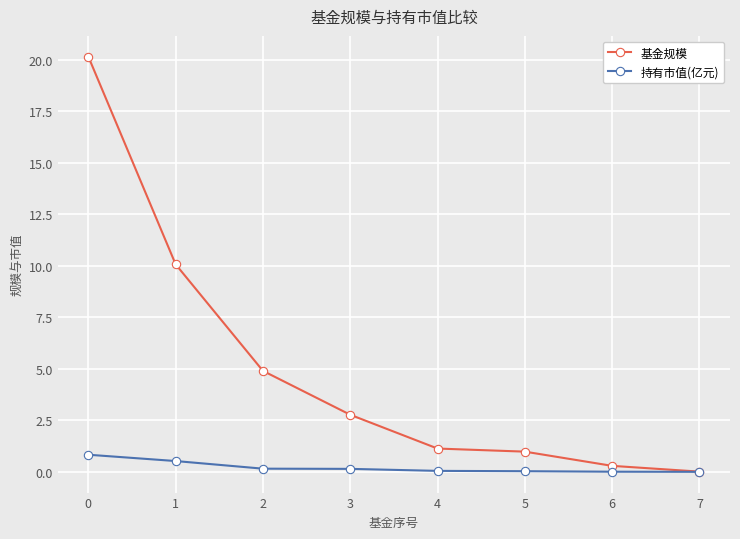

True or false: 基金规模 has more than 2 interior local peaks.

False